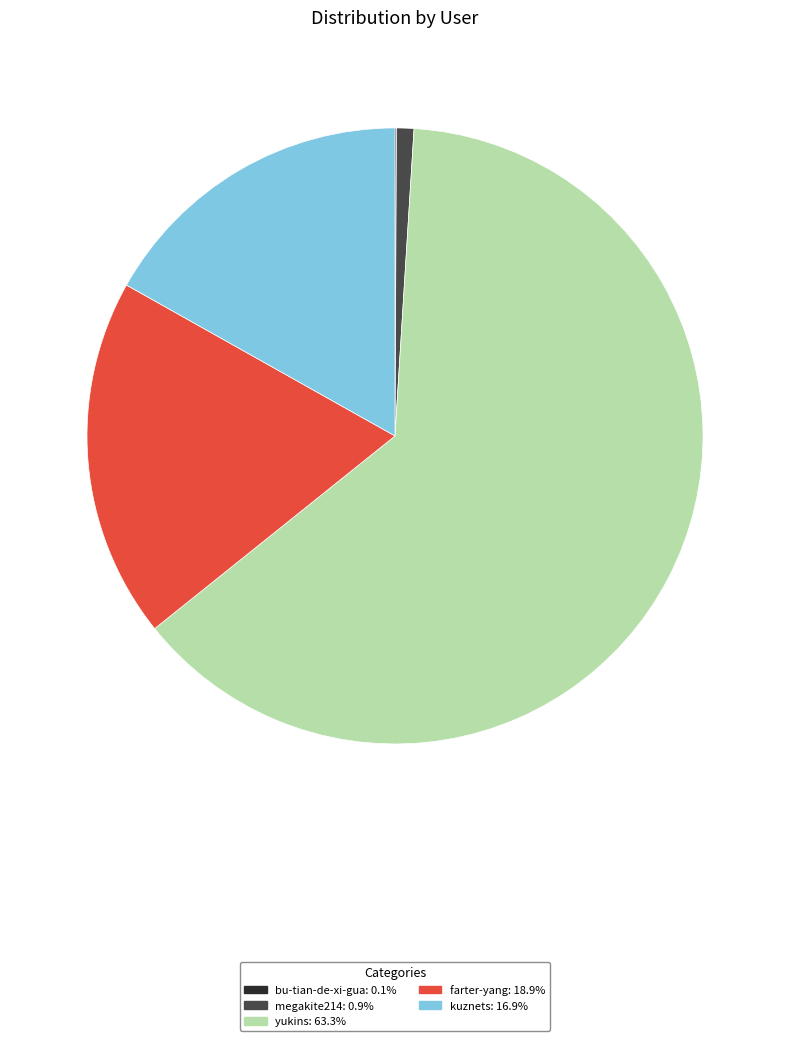

Does yukins represent more than half of the total?

Yes